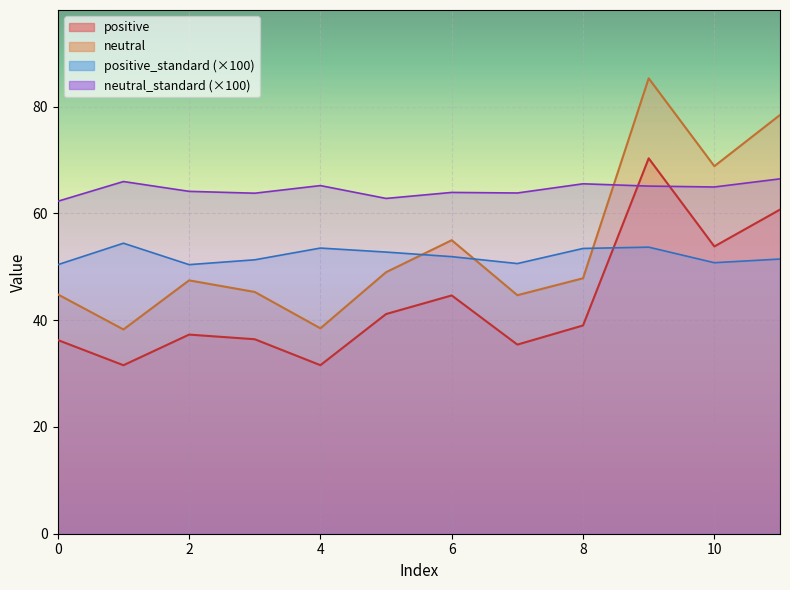

Which series ends up on top after the final intersection of positive and positive_standard?

positive